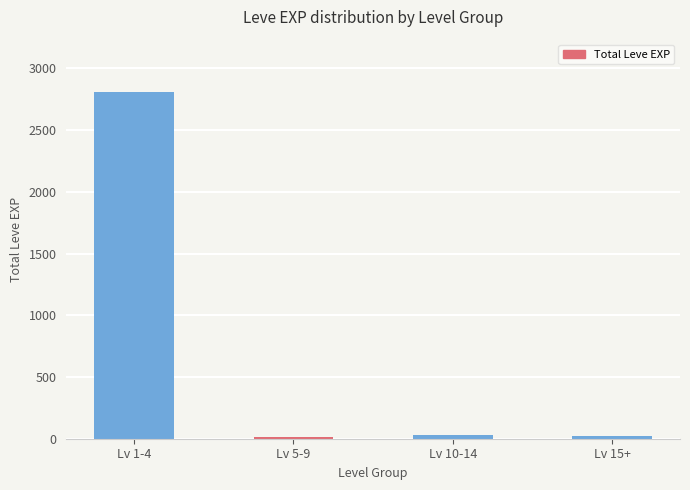

Which category has the highest value across all series?

Lv 1-4